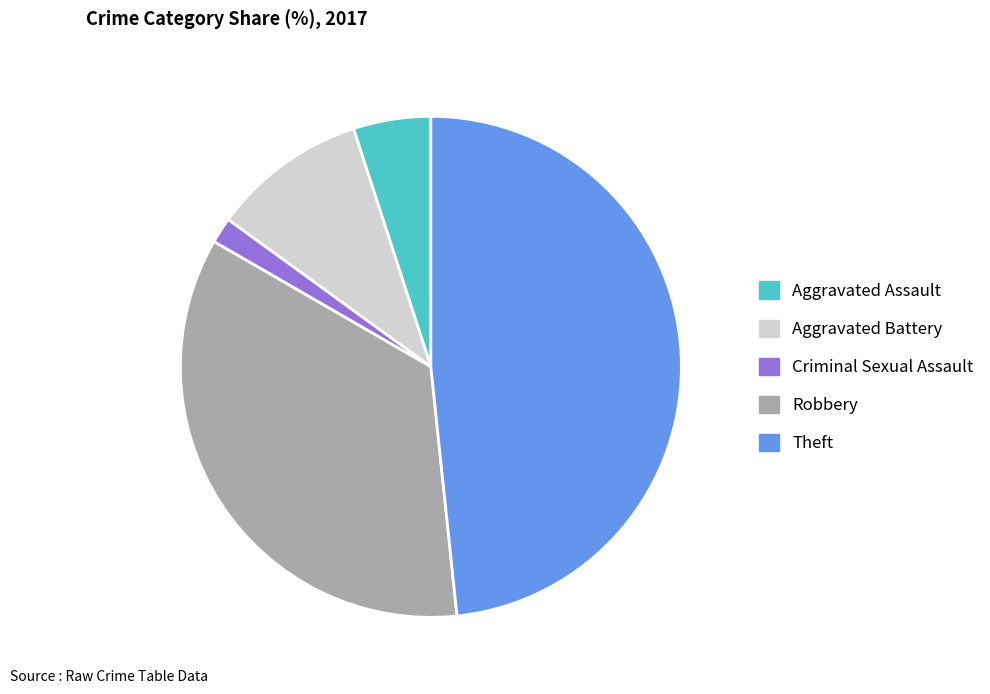

Is it true that Theft is 63% of the pie?

False